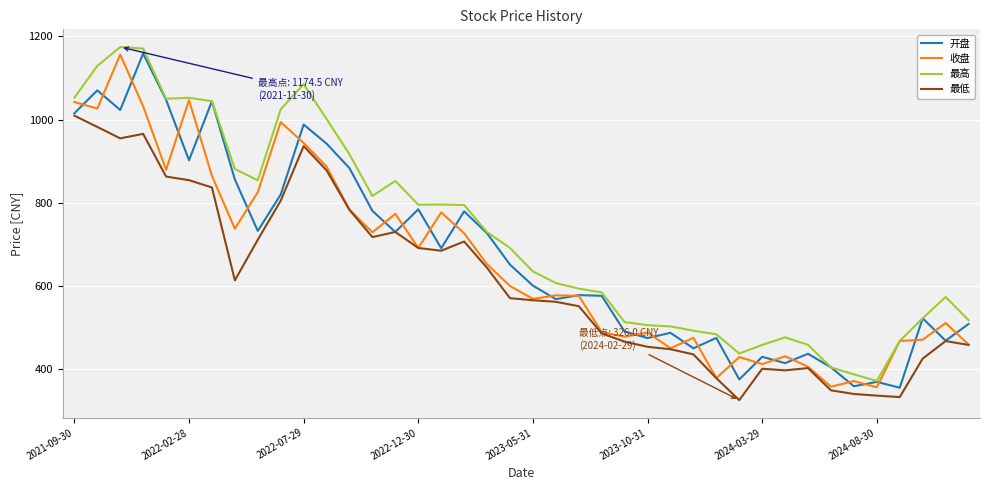

Which series has the largest total across all categories?

最高